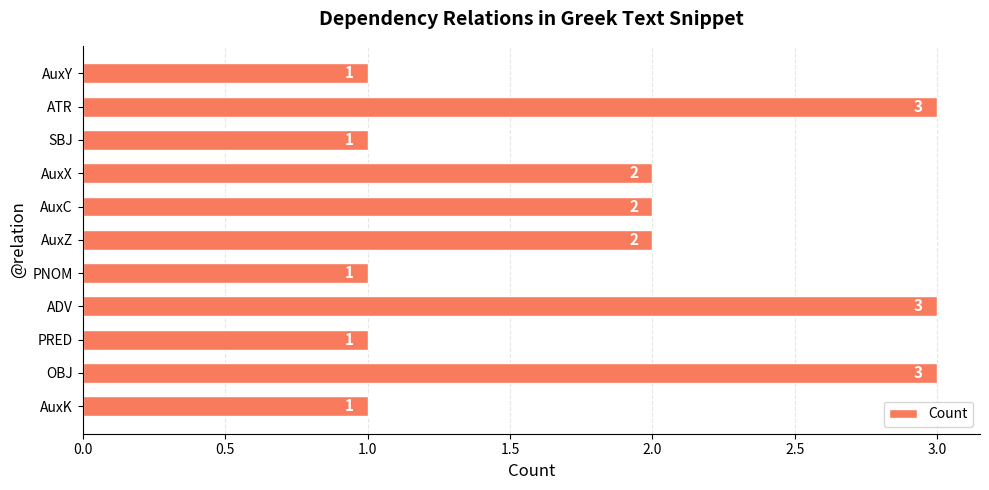

What position from the bottom is AuxZ?

6